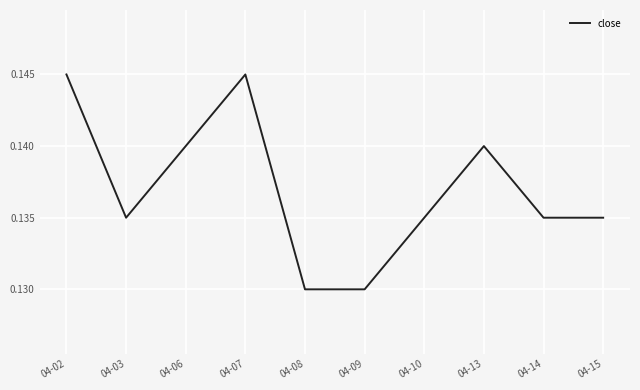

True or false: the data has more than 2 interior local peaks.

False